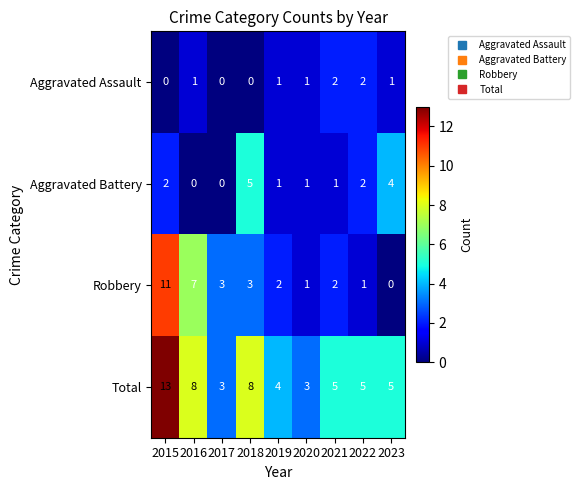

What is the spread (max minus min) of values at 2015?

13